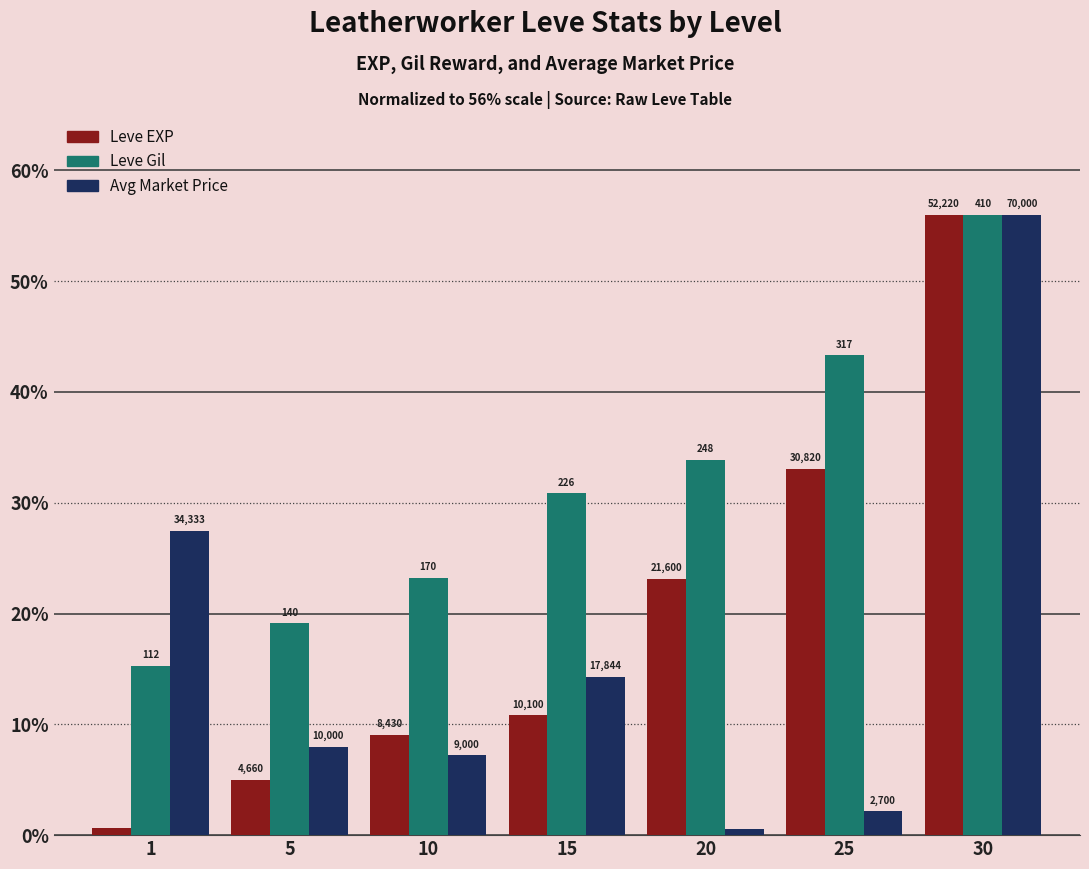

How many bars are there in total?

21